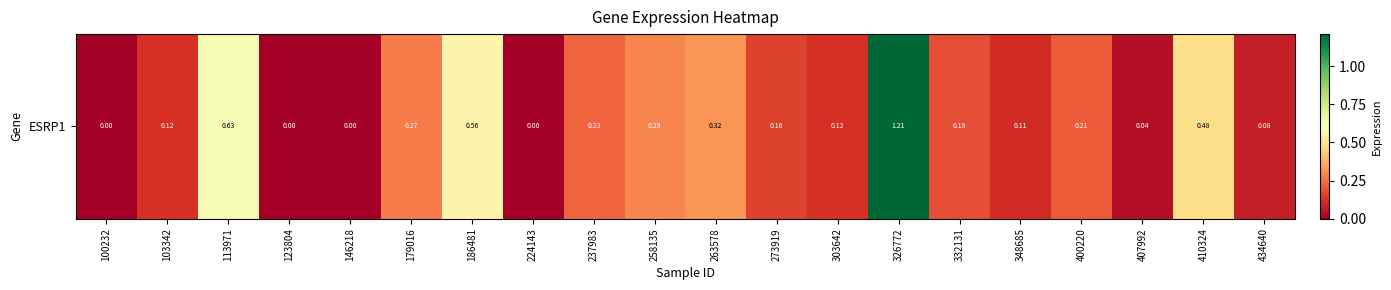

What is the difference between the second highest and second lowest values?

0.6